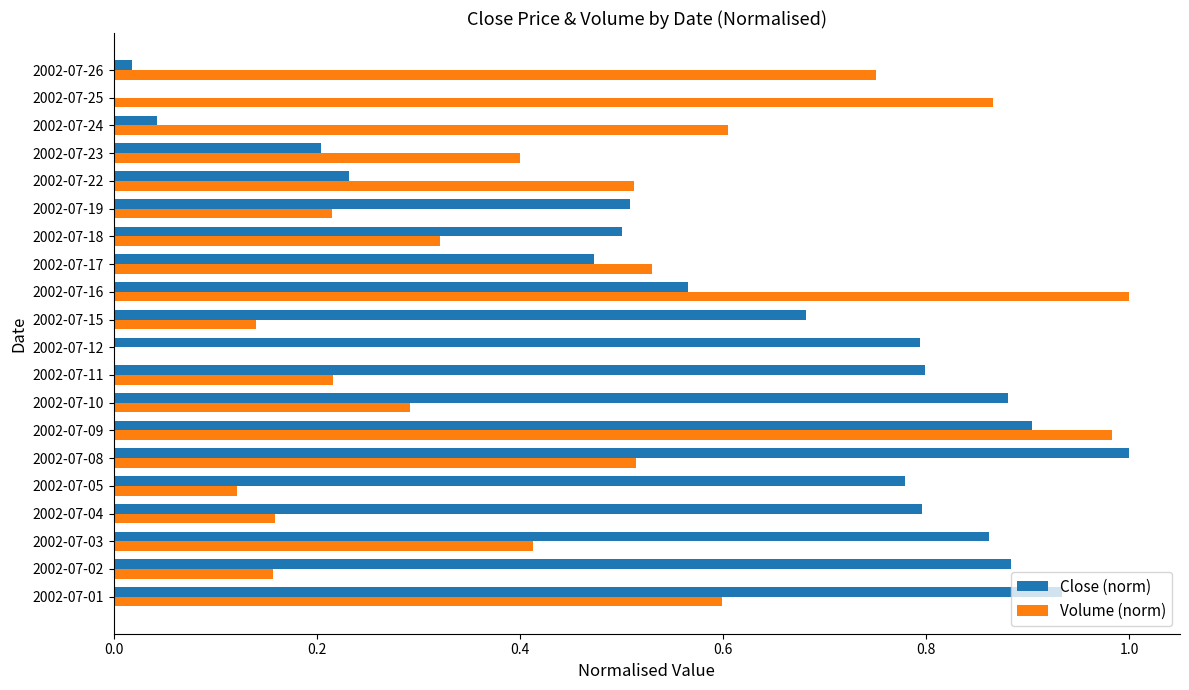

Is the value of Volume (norm) at 2002-07-19 greater than the value of Close (norm) at 2002-07-02?

No